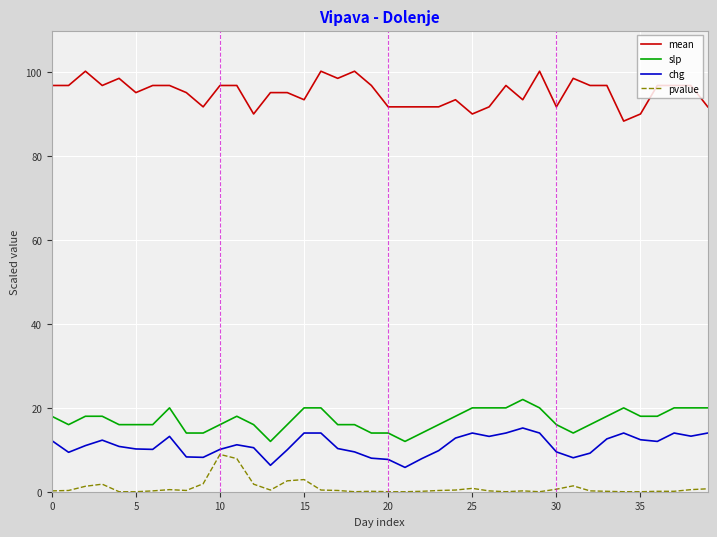

Which series has the largest total across all categories?

mean